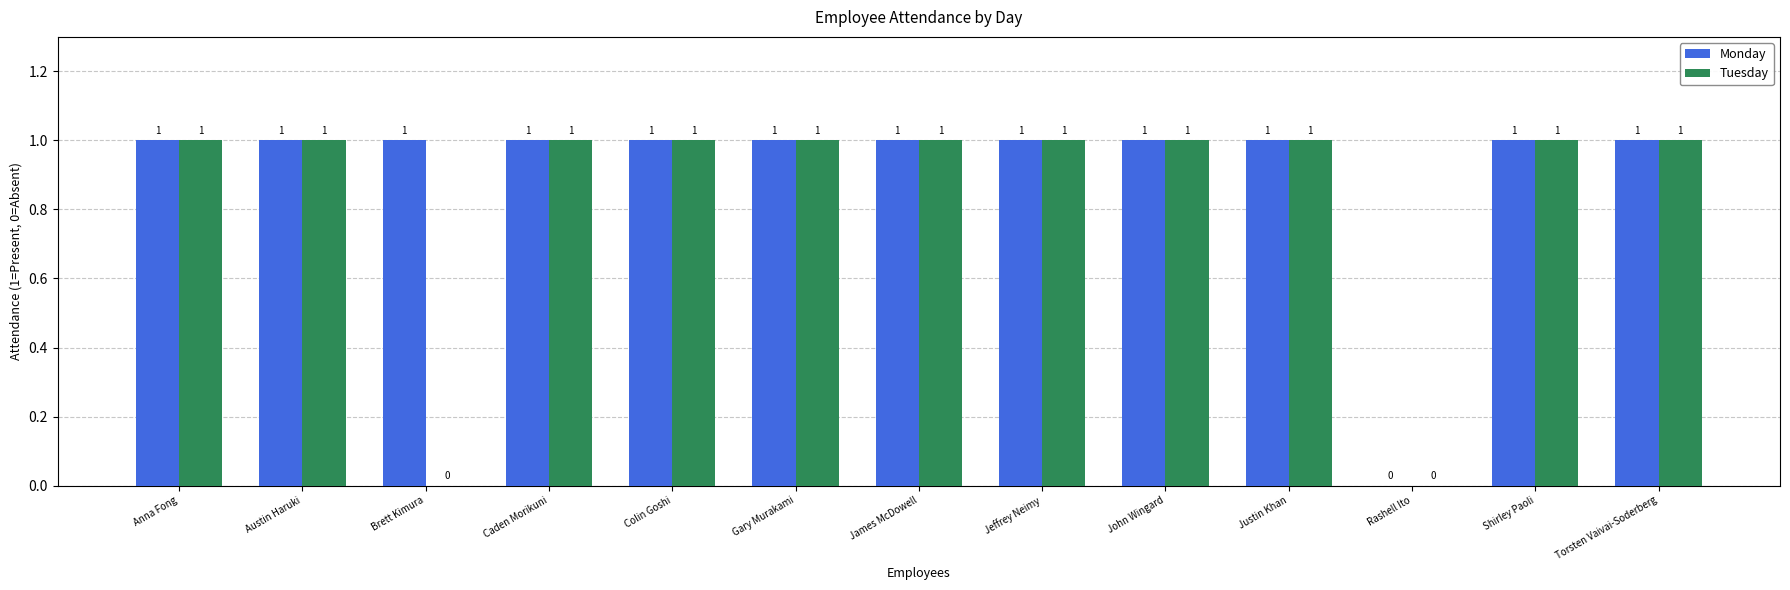

The Monday series shows 1 at Brett Kimura. True or false?

True